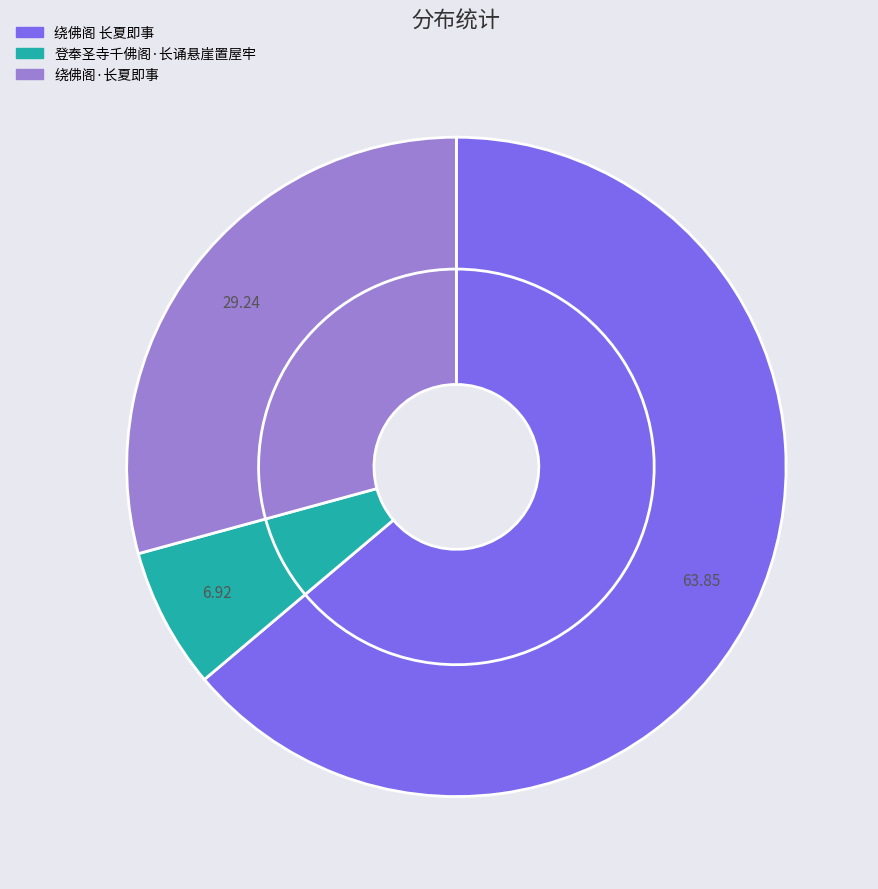

Rank the categories by value from lowest to highest.

登奉圣寺千佛阁·长诵悬崖置屋牢, 绕佛阁·长夏即事, 绕佛阁 长夏即事